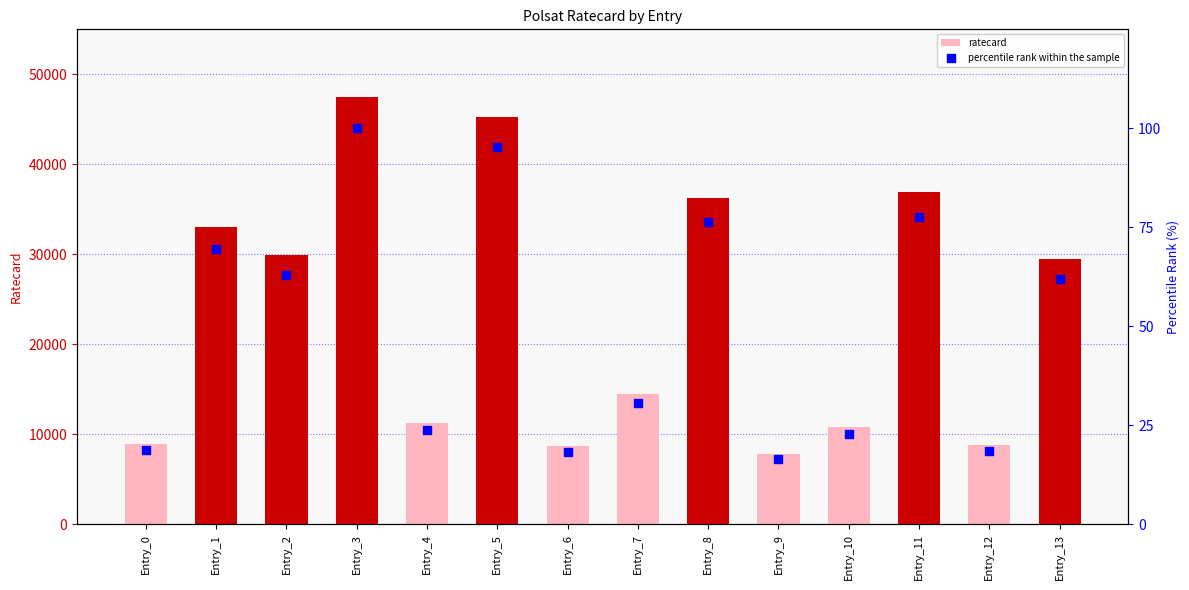

Is the value of ratecard at Entry_7 greater than the value of percentile rank within the sample at Entry_10?

Yes